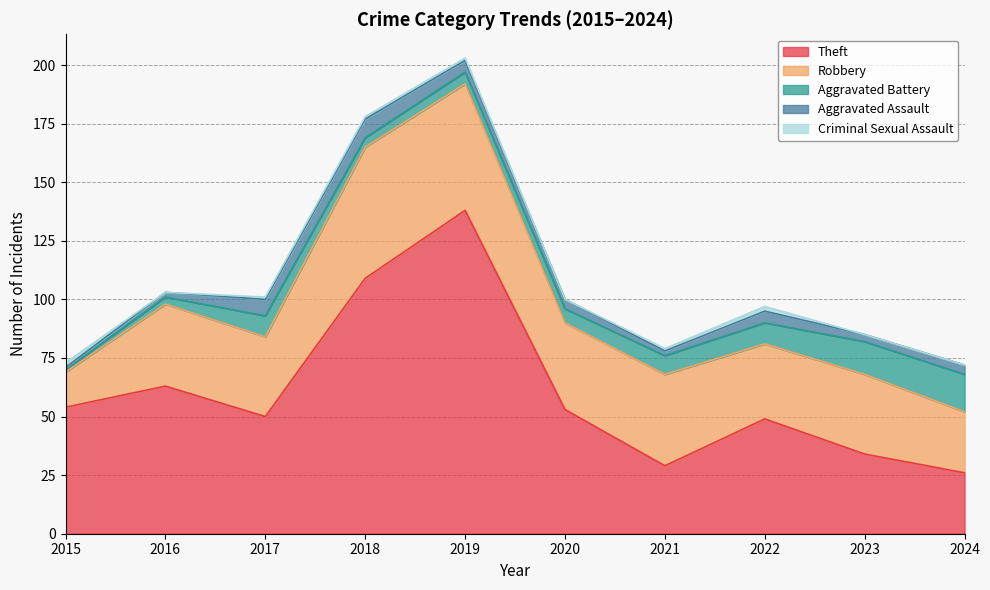

What is the value of the Theft point at the 4th from the left?

109